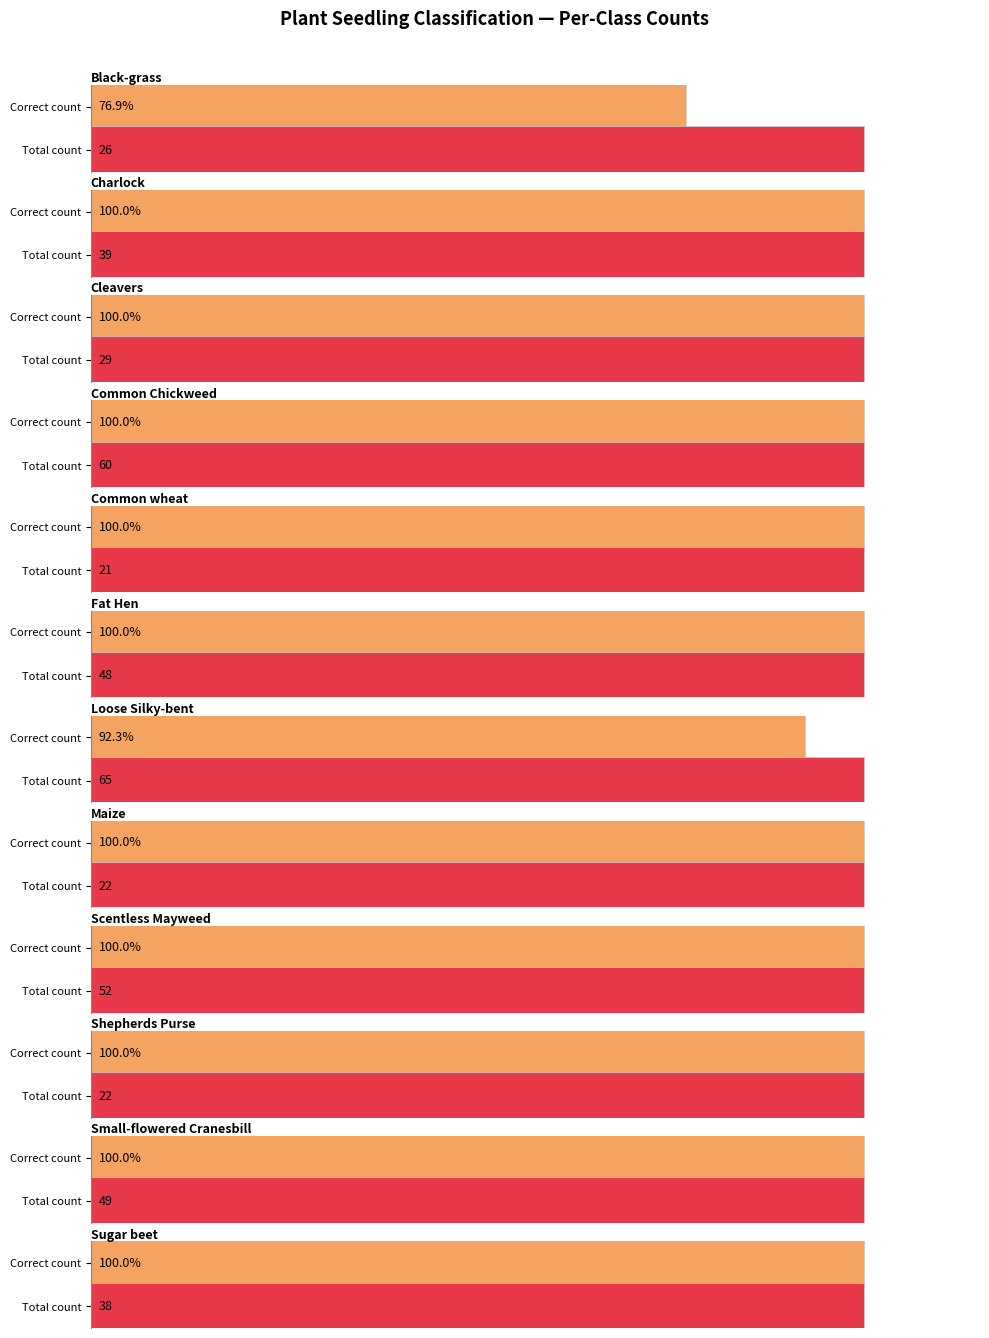

Where does the Correct (diagonal) series first go above 39?

Common Chickweed